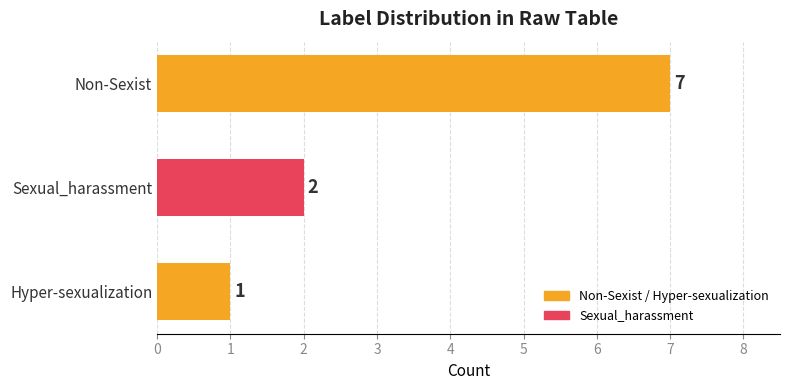

What is the greatest value displayed?

7